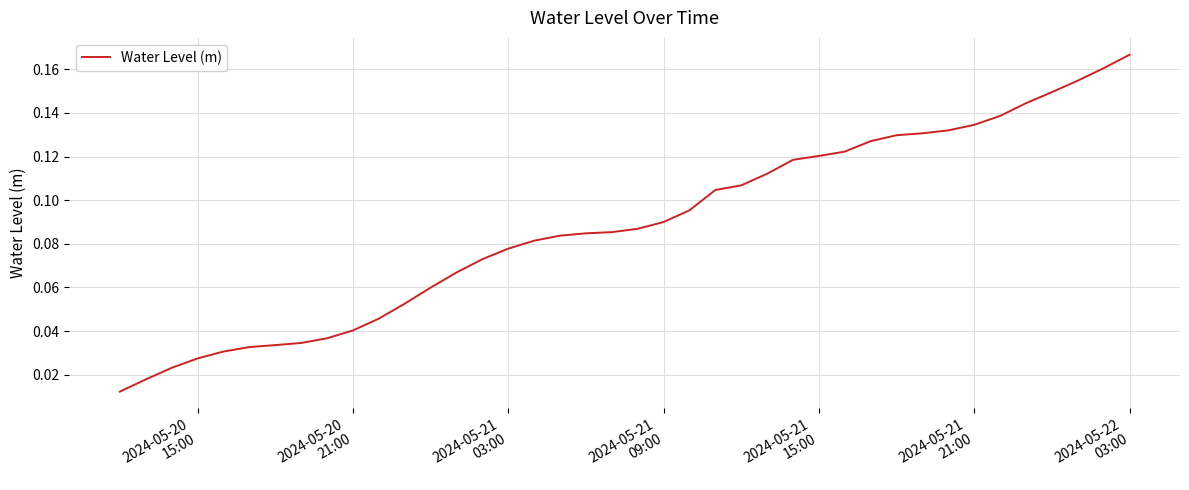

What is the sum of all values?

3.5